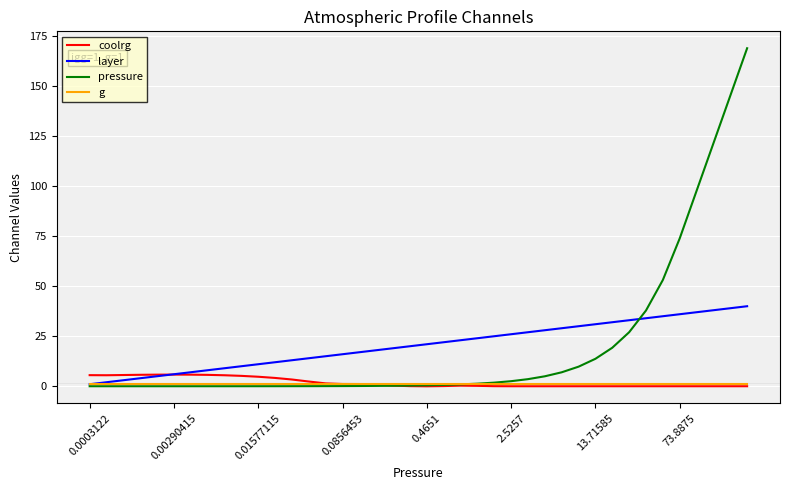

Which series has the largest range (max minus min)?

pressure